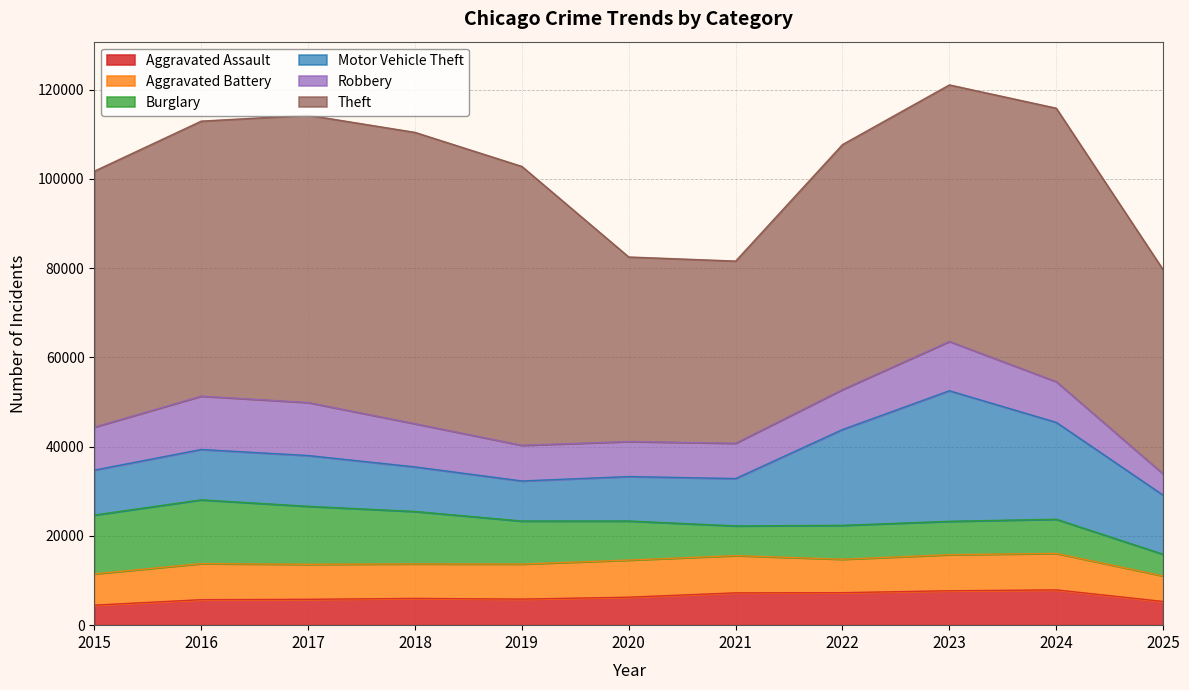

Which category has the lowest value across all series?

2015